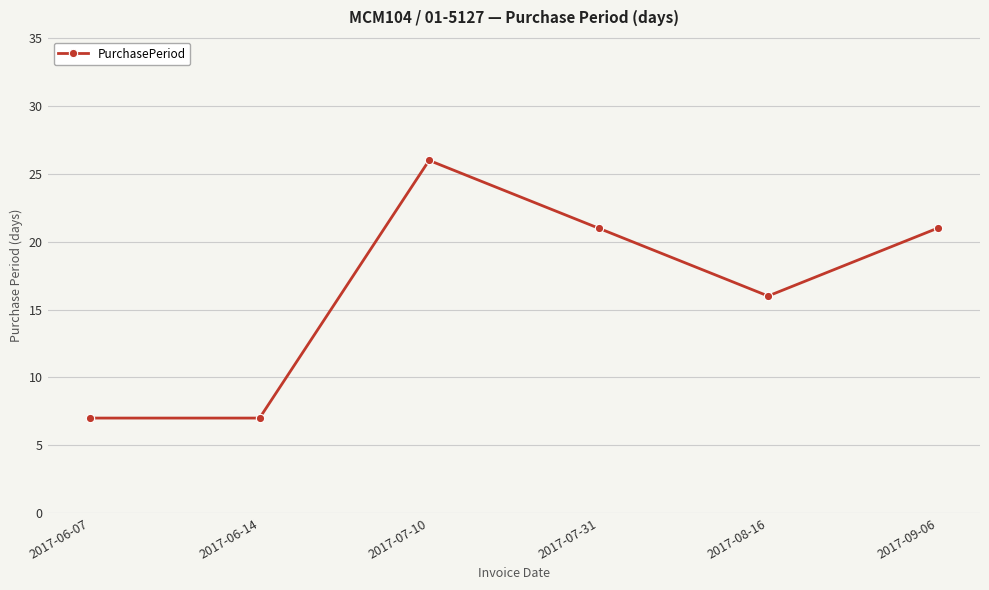

What position from the right is 2017-07-10?

4